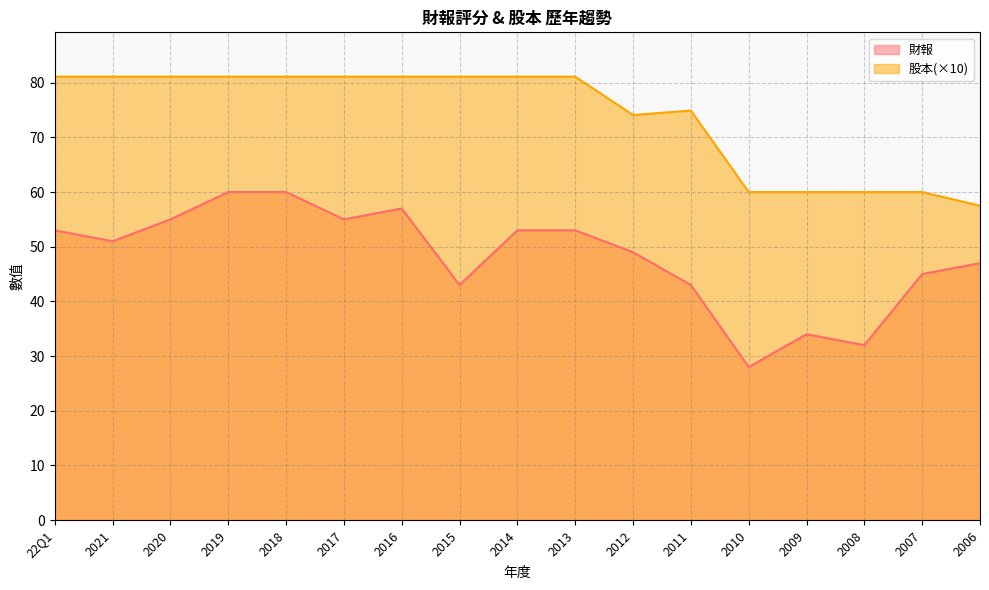

At how many categories does at least one series exceed 41?

17